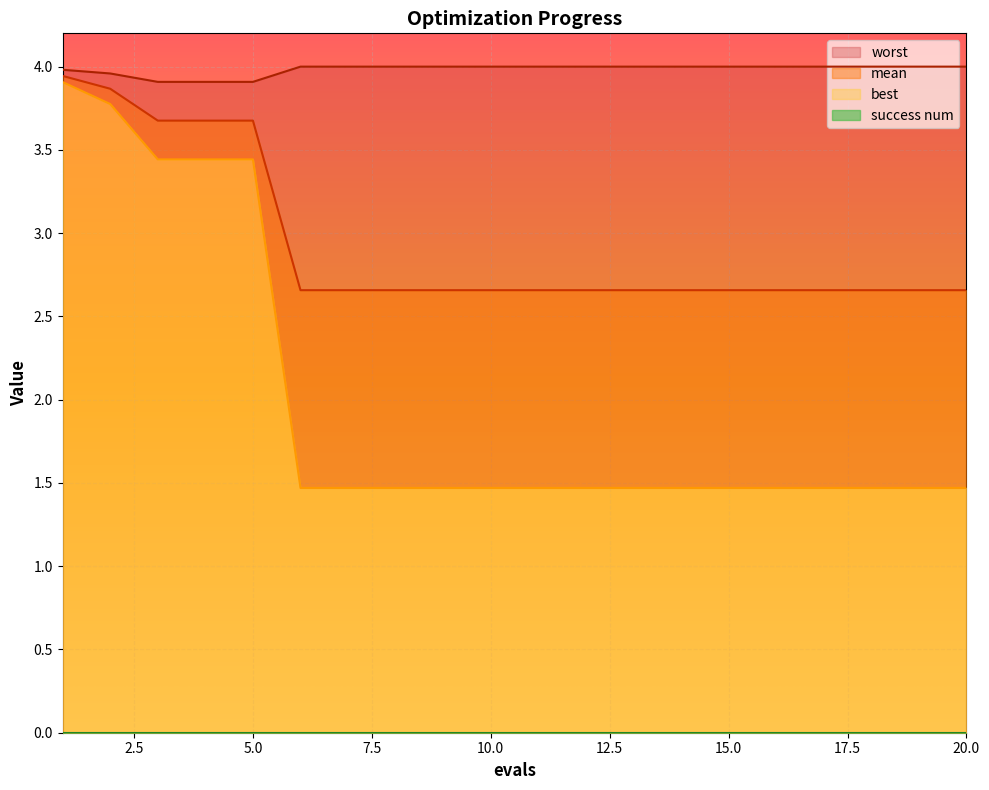

True or false: mean and best cross at least once.

False